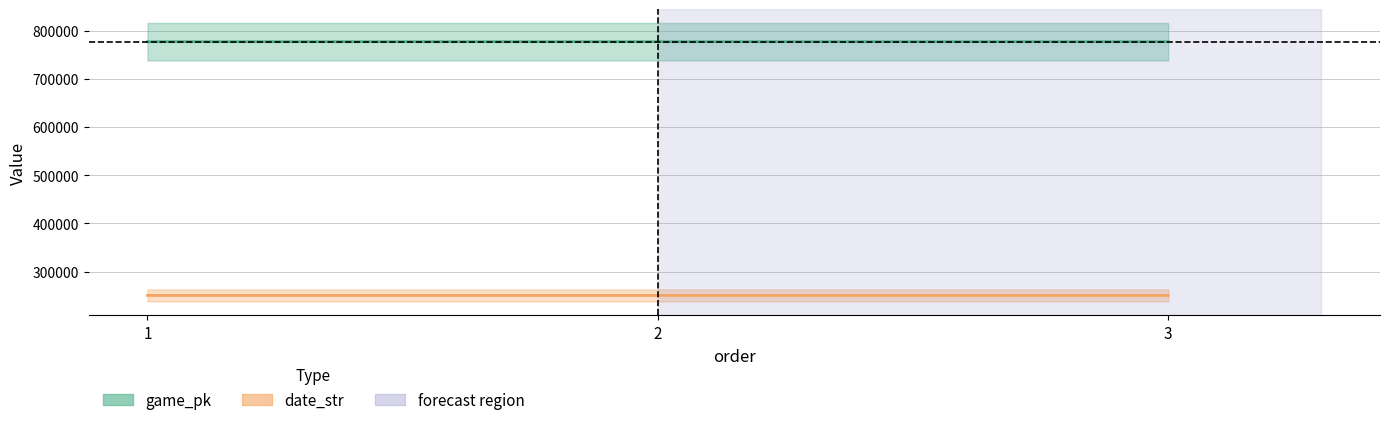

Does the chart have visible grid lines?

Yes